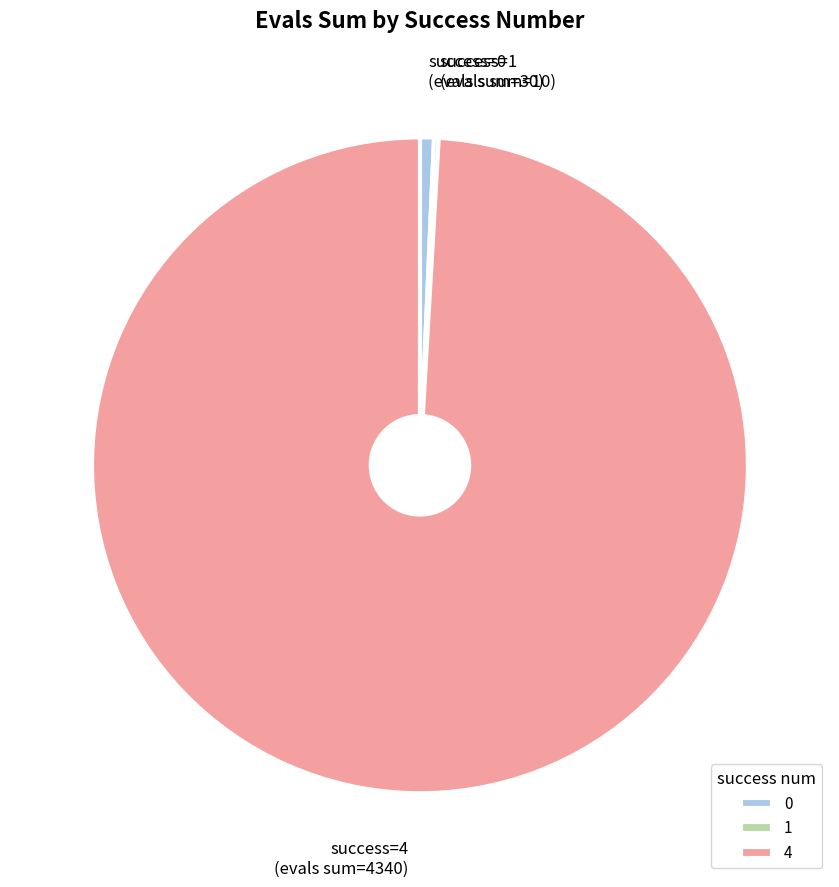

Is there any slice that represents more than half of the pie?

Yes